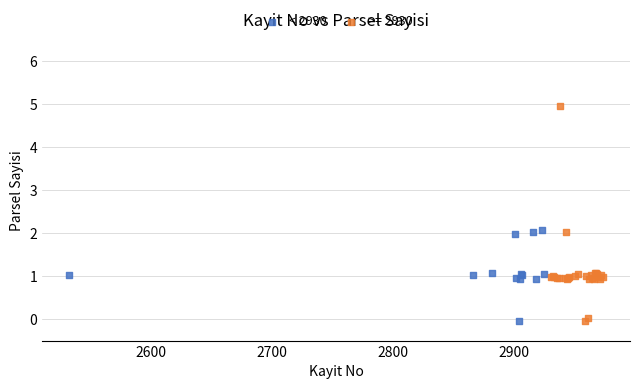

Which series has the widest spread of Y values?

>= 2930